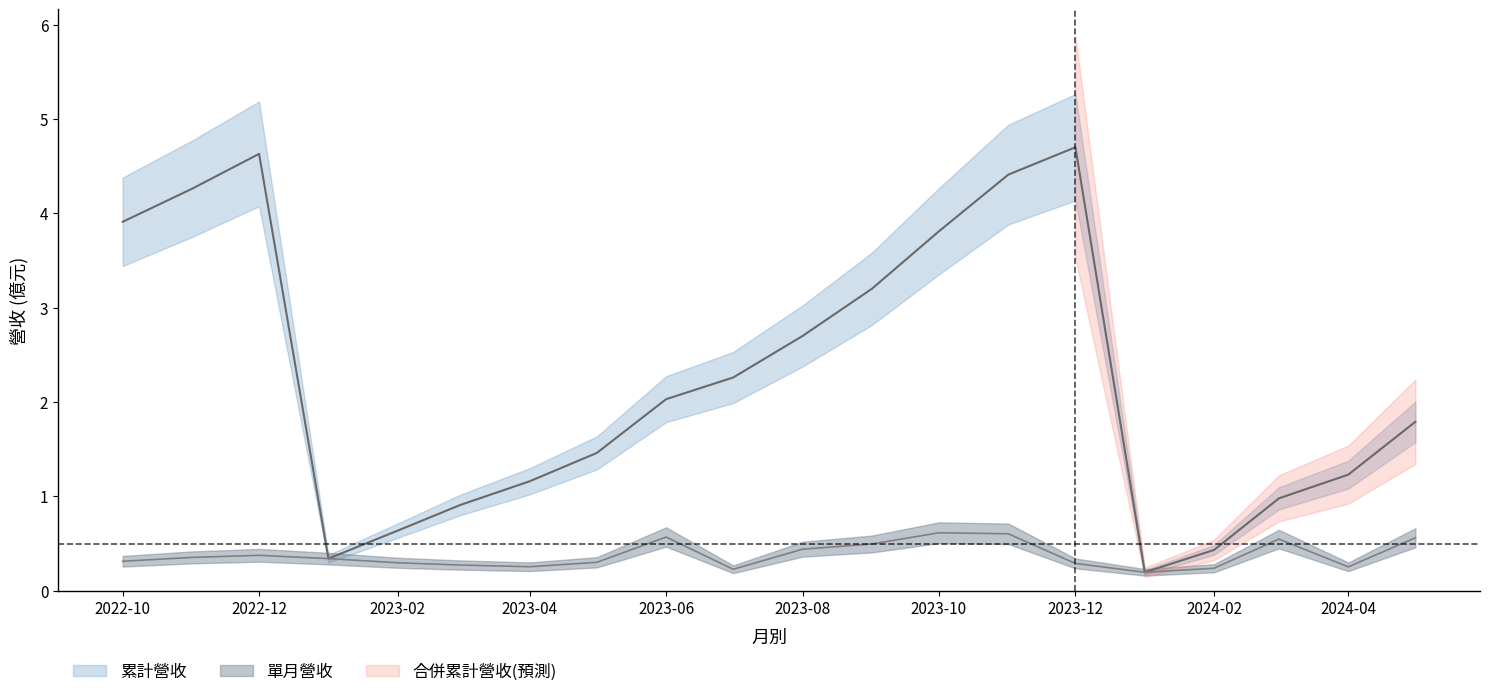

At which label does 合併累計營收(億) reach its peak?

2023-12